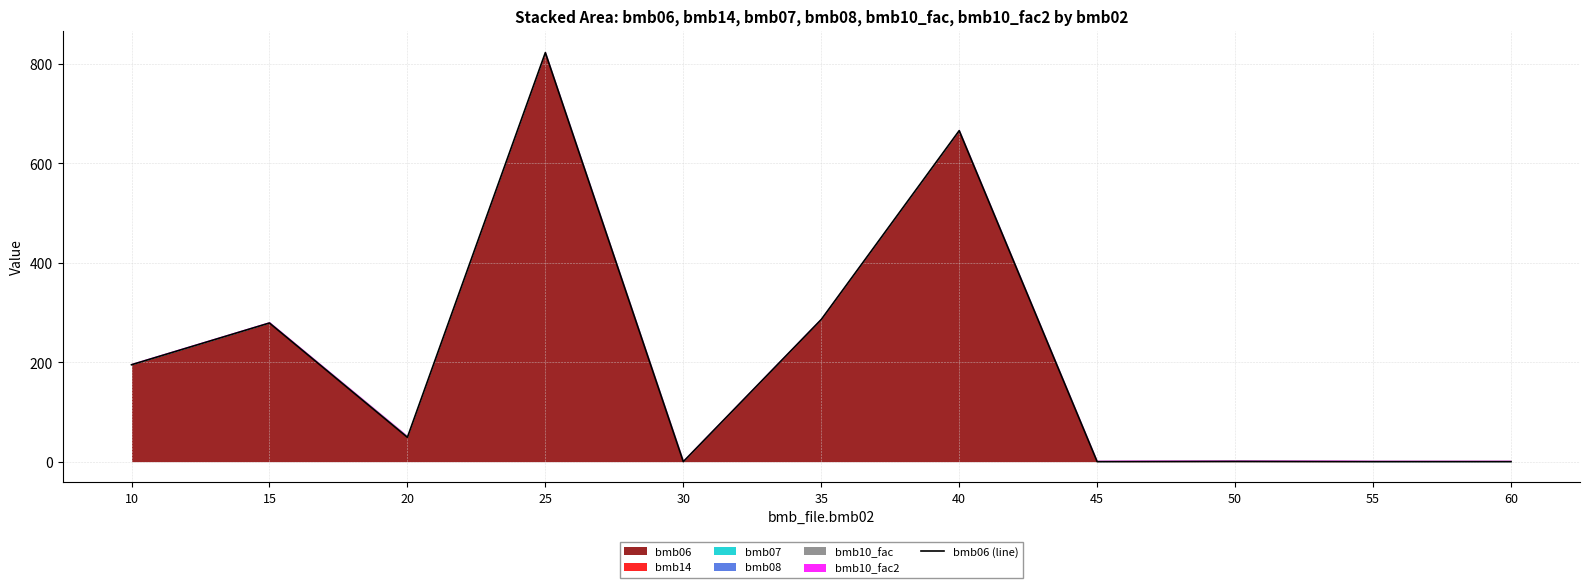

How many data points are less than 49?

5